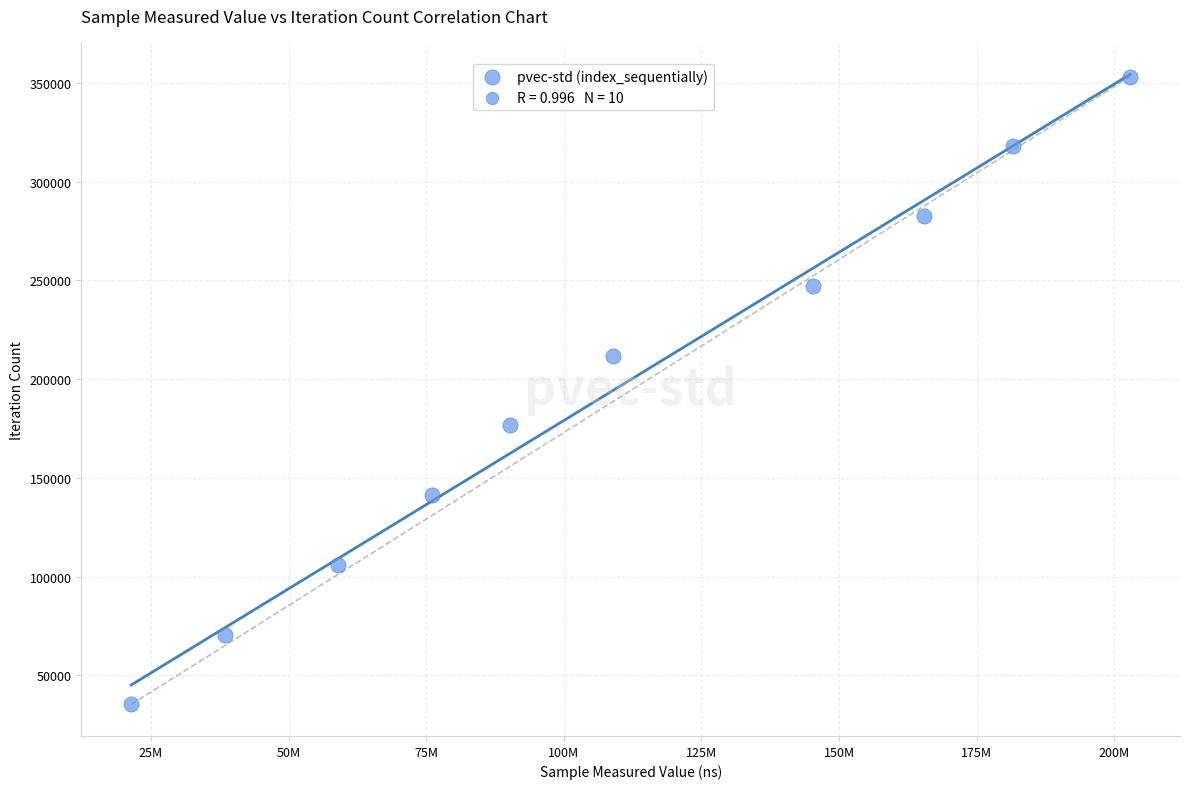

What is the range of Y values (max minus min)?

317925